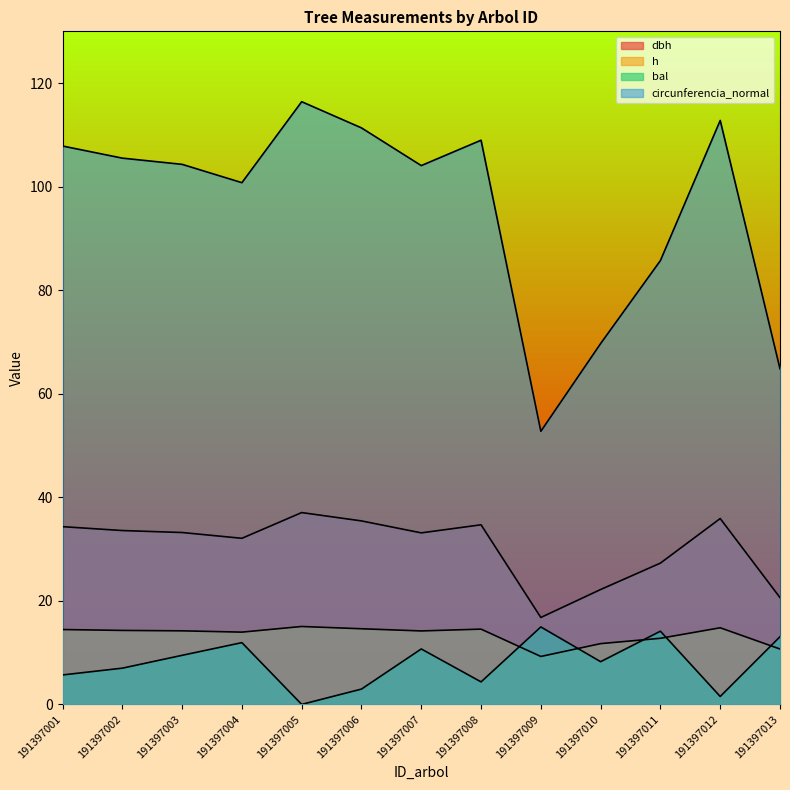

What is the maximum value shown in the chart?

116.4